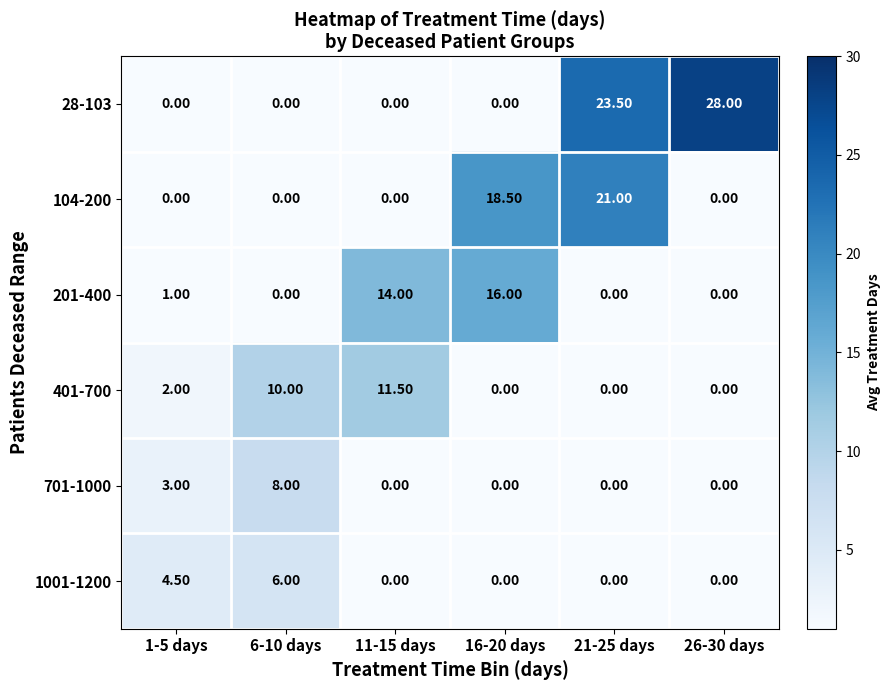

How many series are shown in this chart?

6